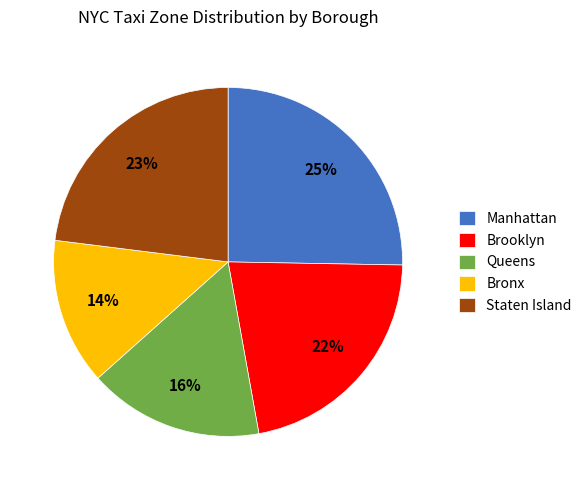

What is the ratio of the value at Queens to the value at Manhattan?

0.6